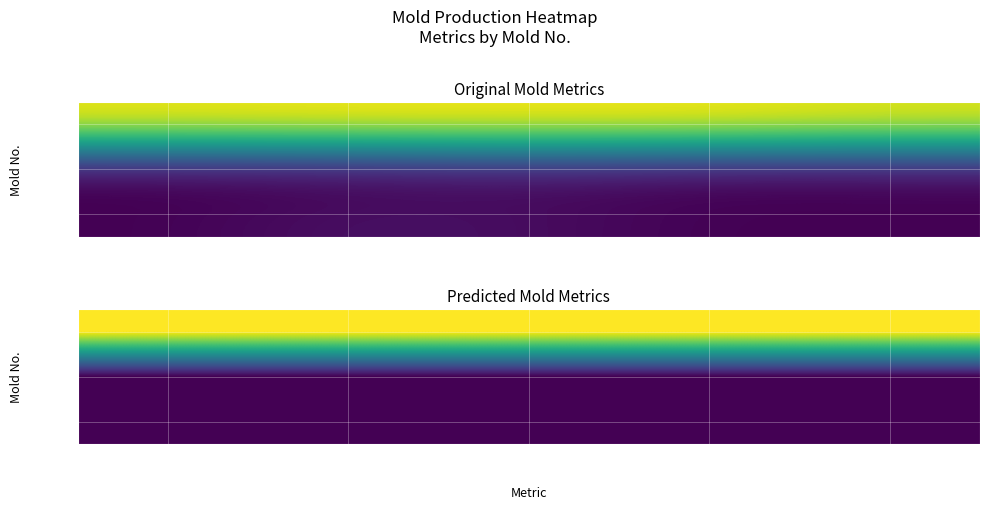

At which label is MN-003 closest to 0?

Purge/Gram